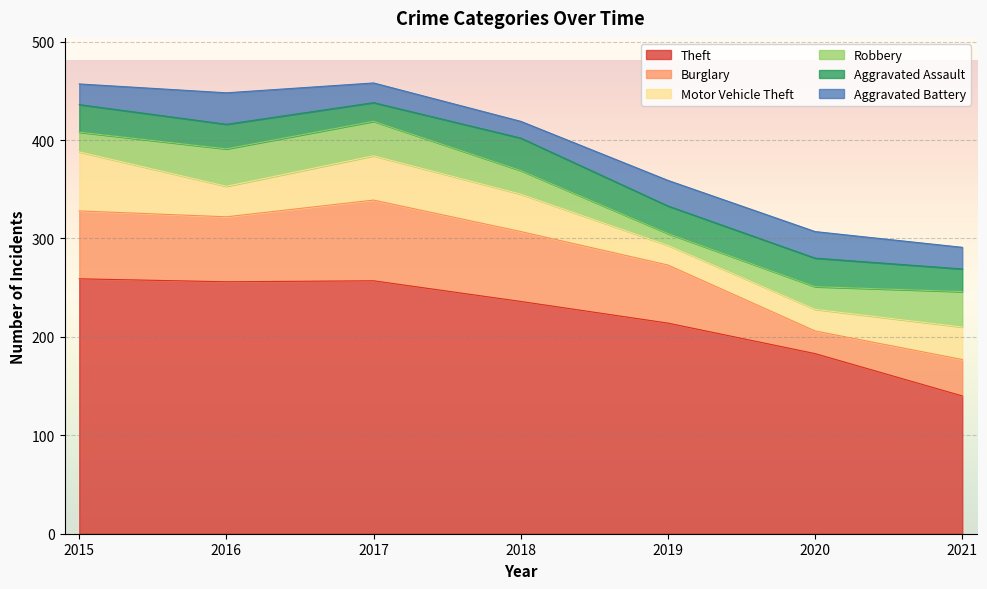

Which series changed the most between 2015 and 2018?

Theft